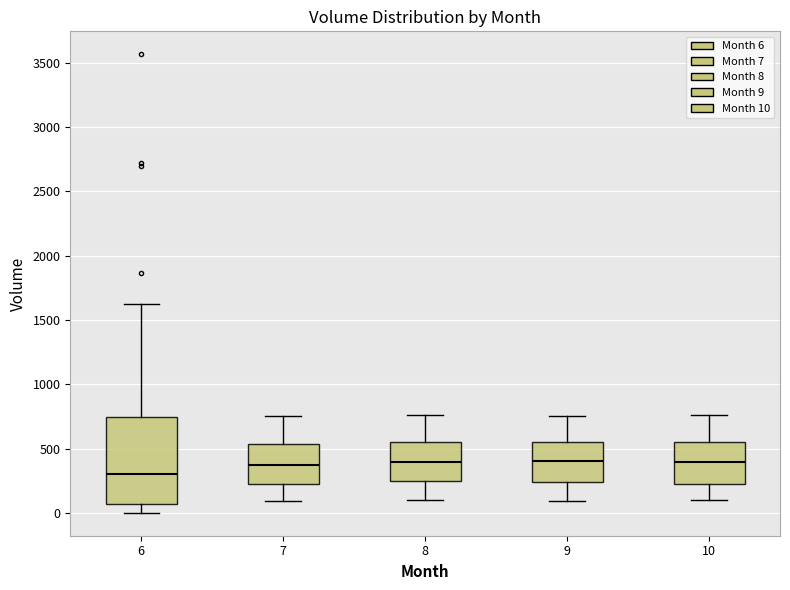

Reading left to right, transcribe this box plot: for each box, give where its median line is, the range the box spans, and where its two whiskers end, as read against the y-axis. The values are not printed on the chart, so give them approximately, as read against the axis.

6: median 300, box 50 to 750, whiskers 0 to 1600
7: median 350, box 250 to 550, whiskers 100 to 750
8: median 400, box 250 to 550, whiskers 100 to 750
9: median 400, box 250 to 550, whiskers 100 to 750
10: median 400, box 250 to 550, whiskers 100 to 750